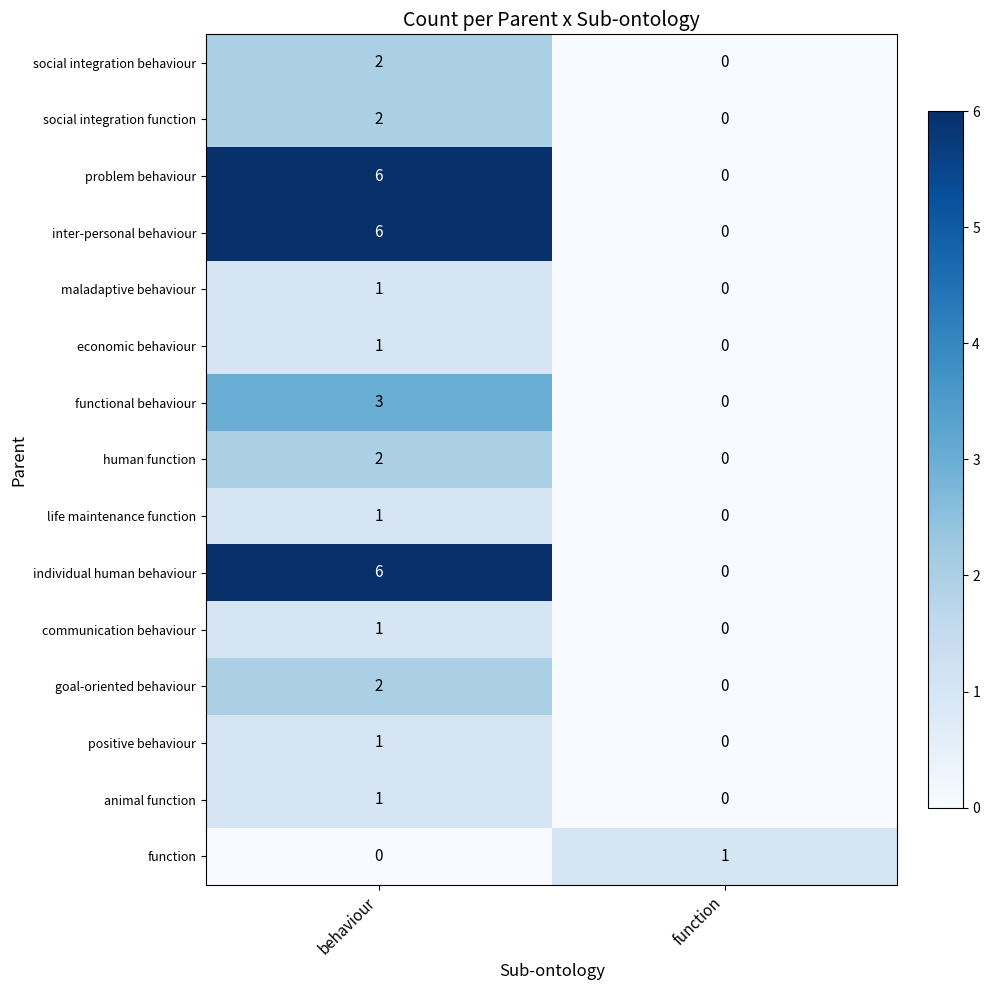

How many series are shown in this chart?

15